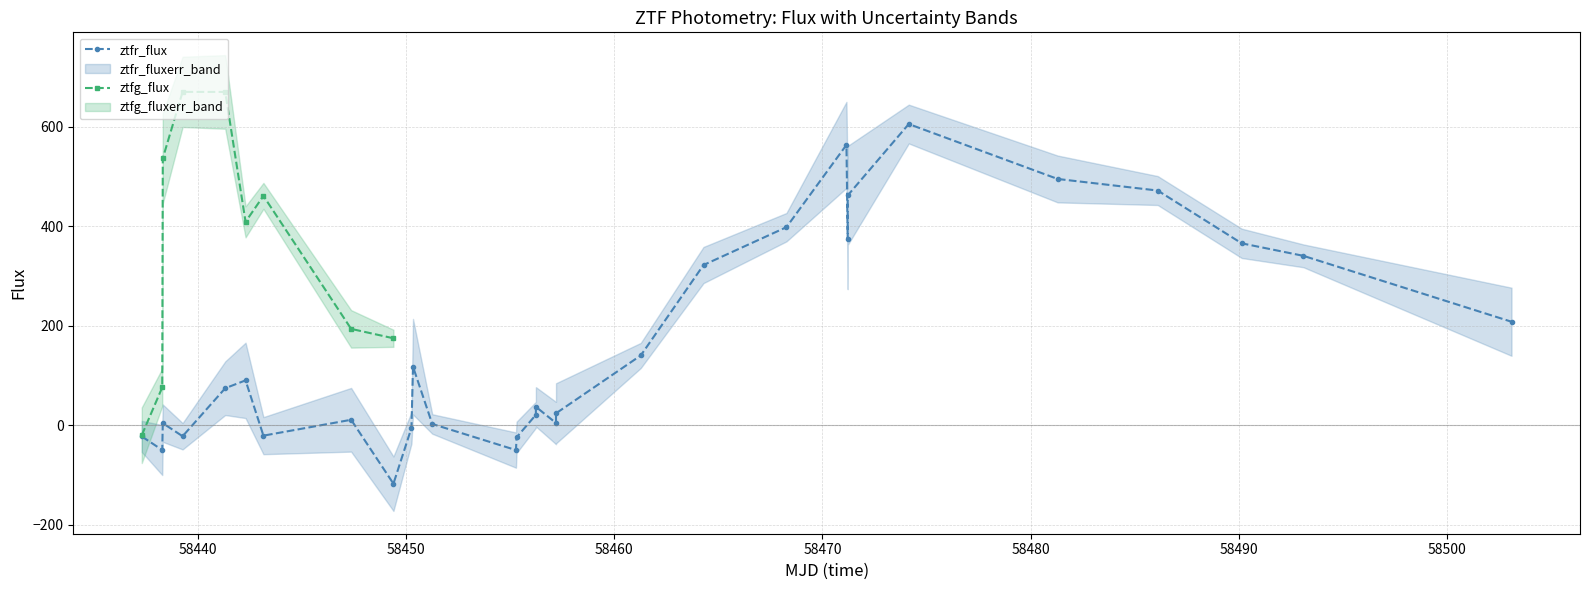

What is the total value across all series at 1?

114.3